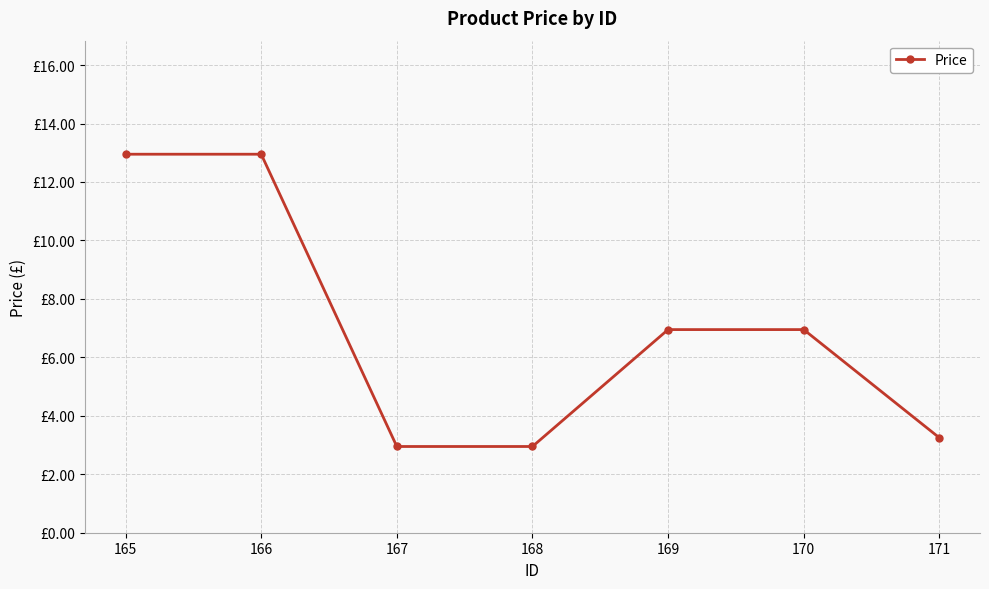

Which has a higher value, 171 or 165?

165